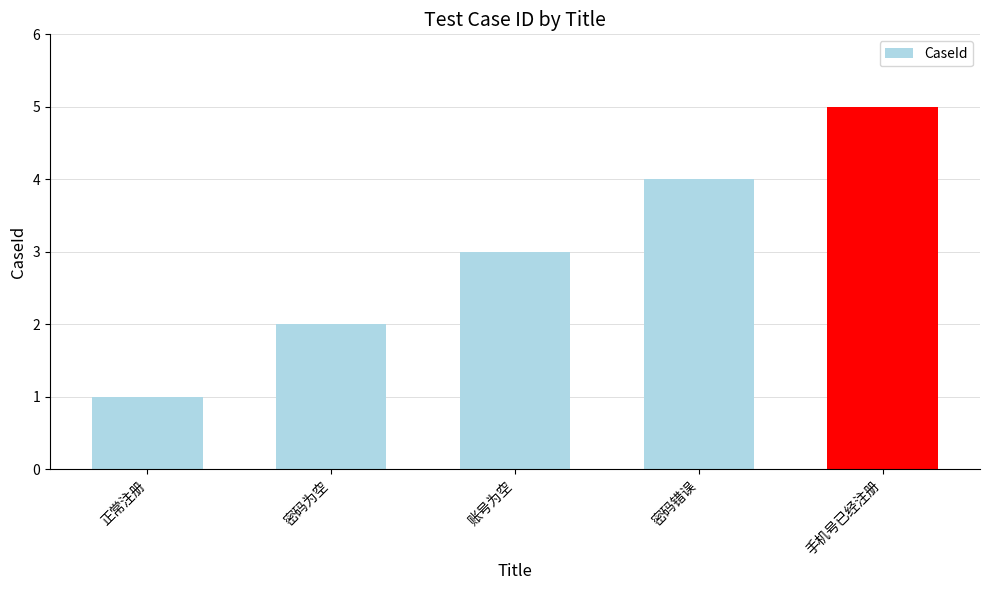

How many data points are less than 3?

2